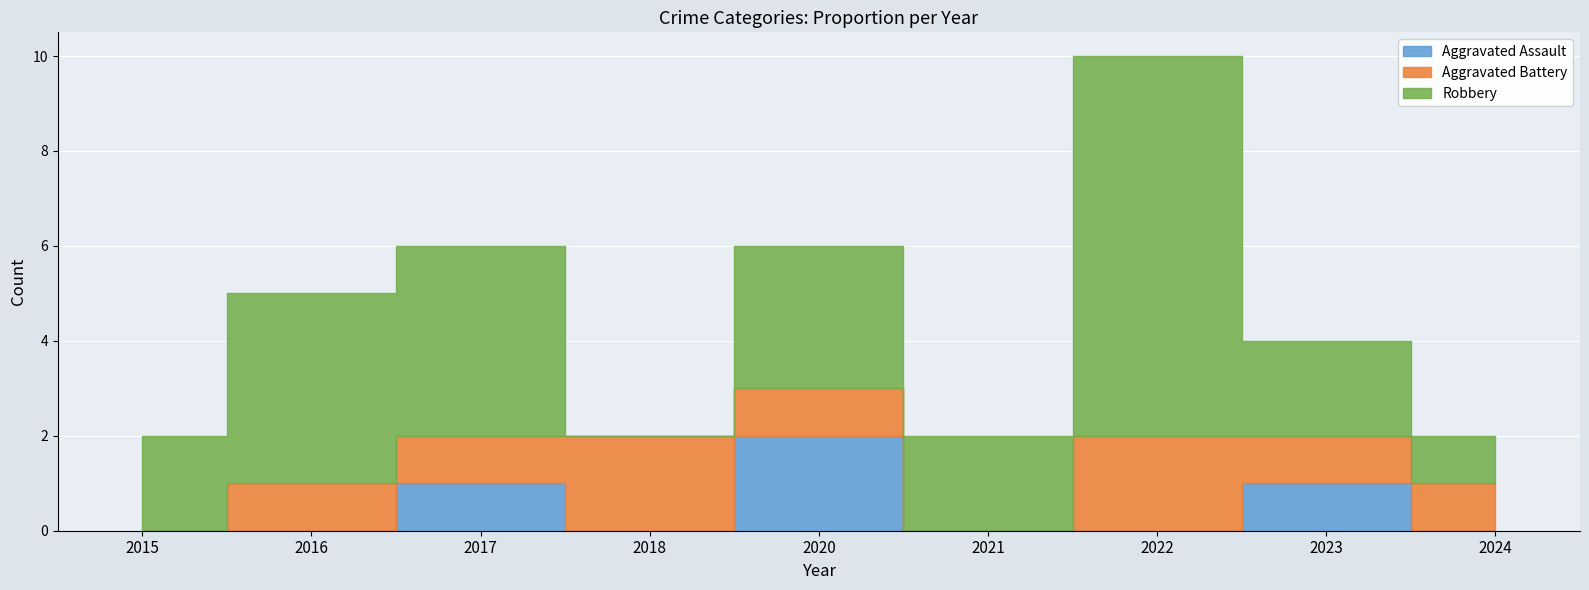

Which series ends up on top after the final intersection of Aggravated Battery and Robbery?

Robbery